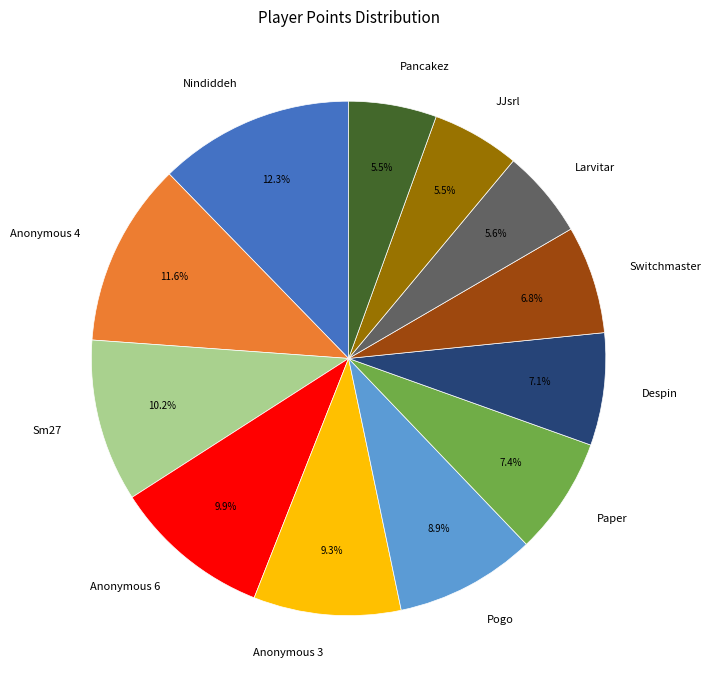

Is there a majority slice in this chart?

No